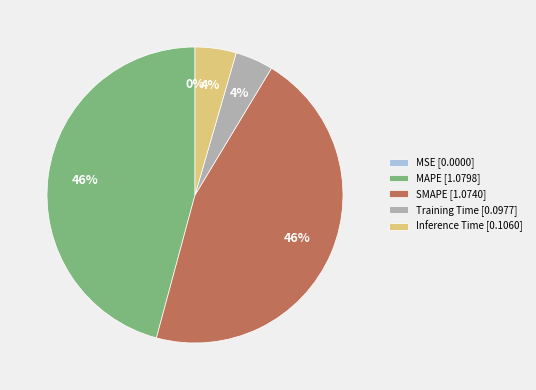

Does any single category account for the majority?

No